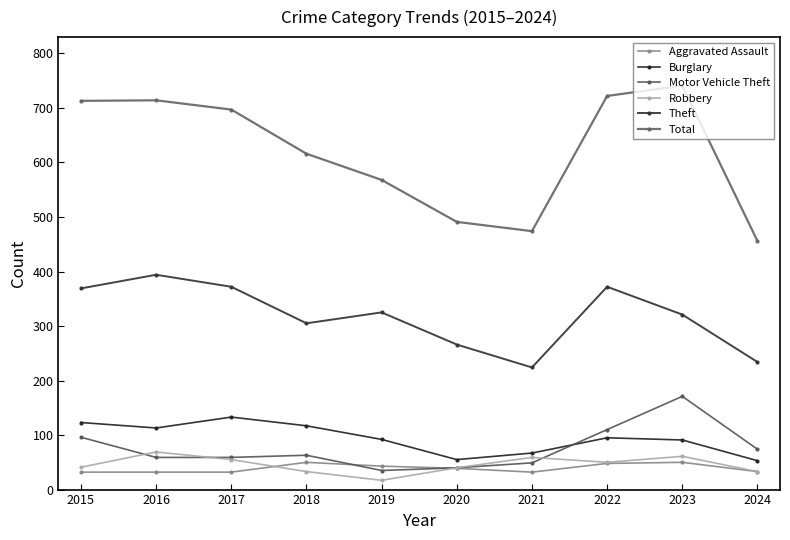

Which category has the highest value in the Robbery series?

2016